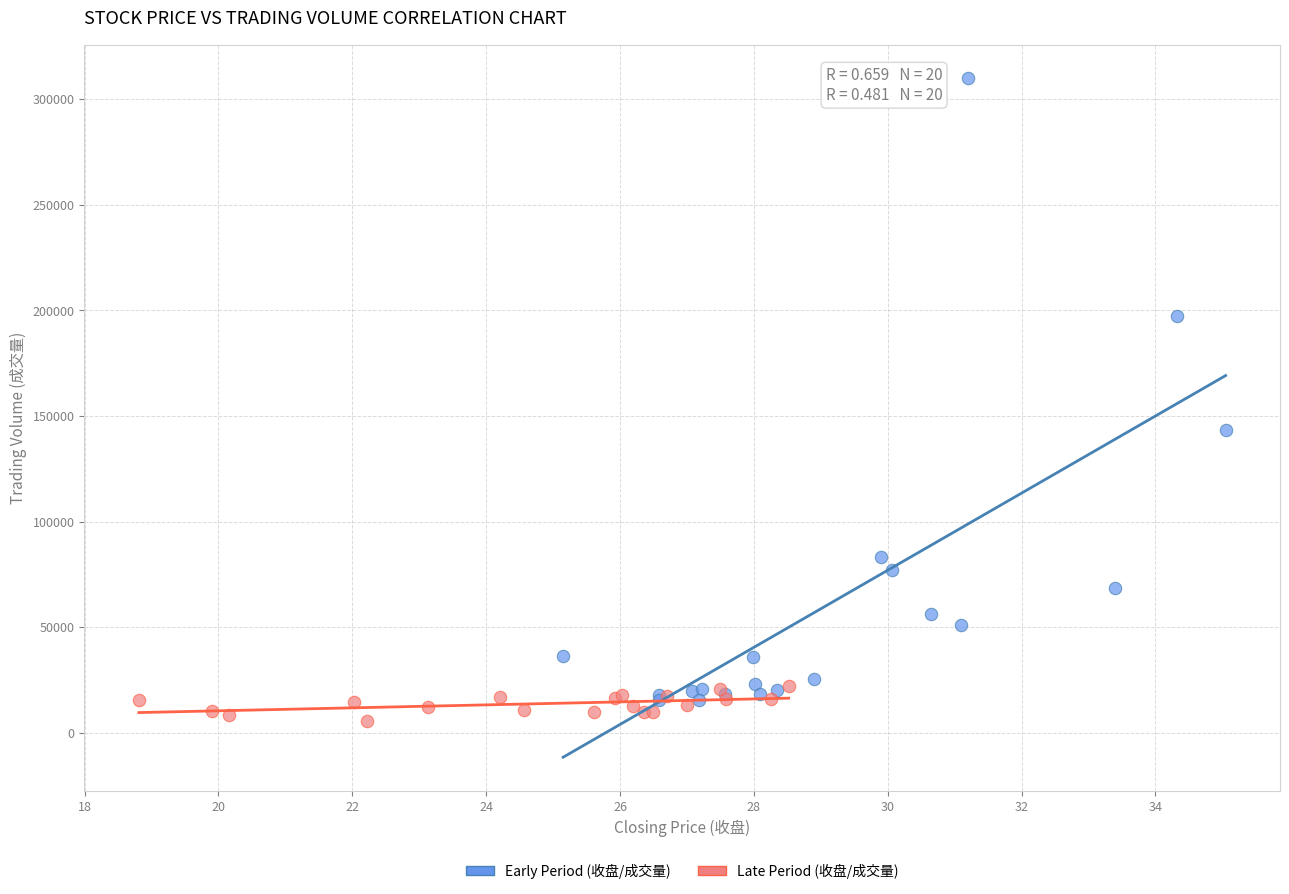

Which series reaches the maximum Y coordinate?

Early Period (收盘/成交量)